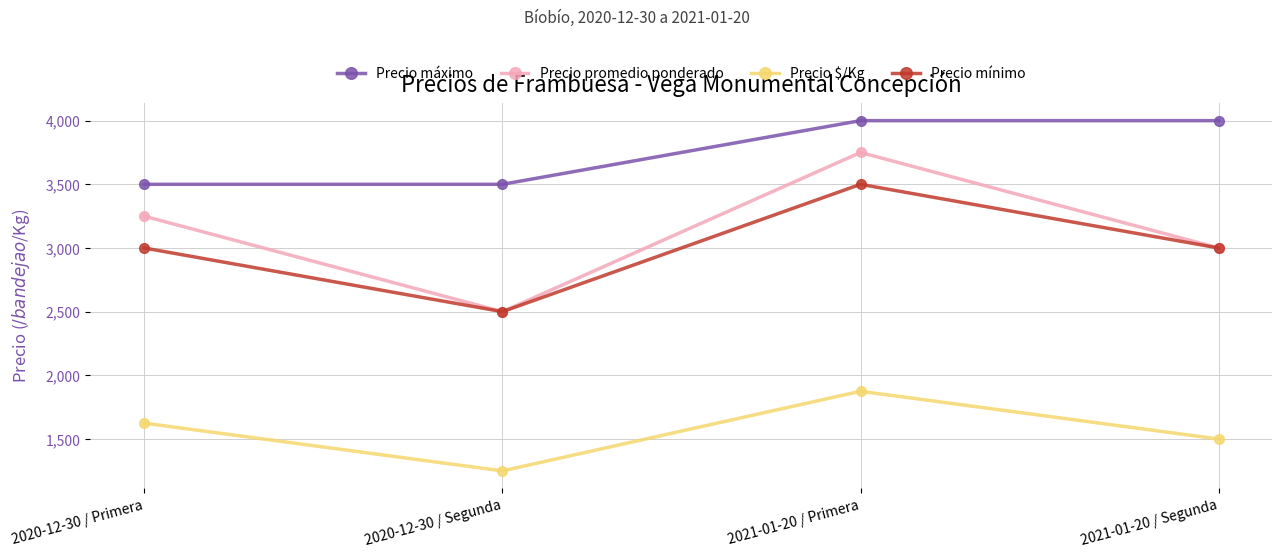

Is it true that Precio promedio ponderado equals 6216 at 2021-01-20 / Primera?

False